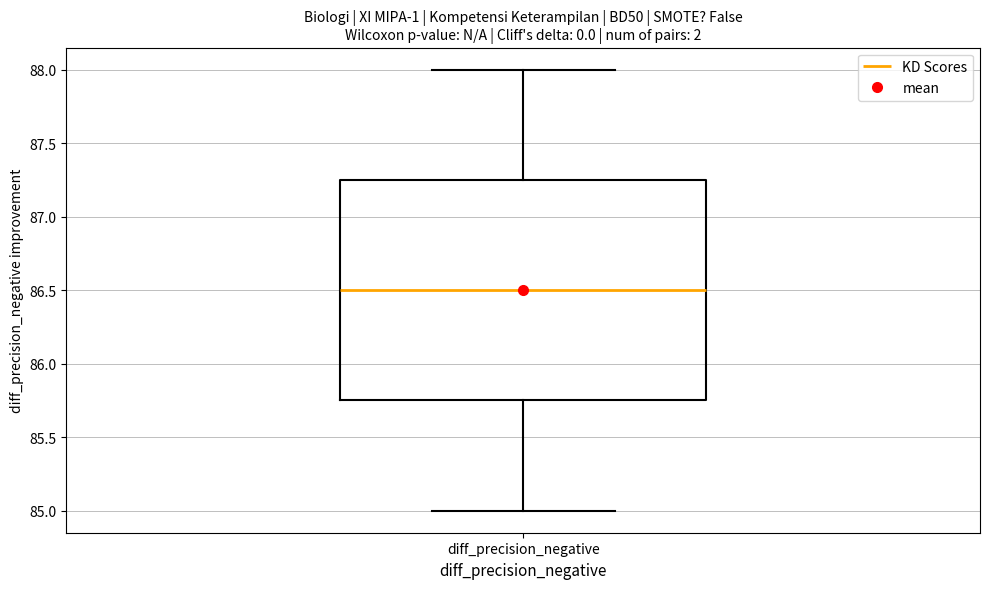

Read this box plot against the y-axis: the position of the median line, the range covered by the box, and the ends of both whiskers. The values are not printed on the chart, so give them approximately, as read against the axis.

median 86.50, box 85.75 to 87.25, whiskers 85.00 to 88.00